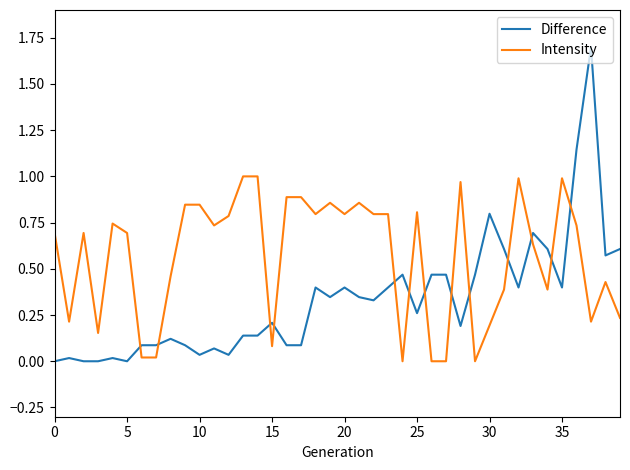

How many lines are shown in the chart?

2